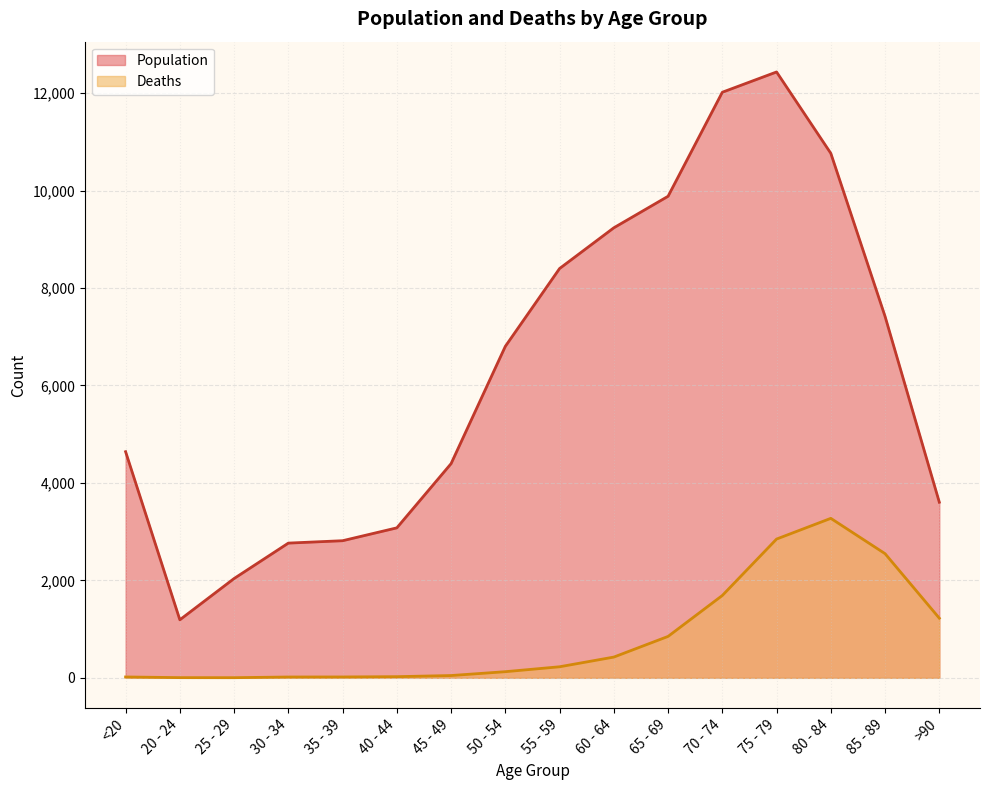

Is the value of Population at 35 - 39 greater than the value of Deaths at 60 - 64?

Yes